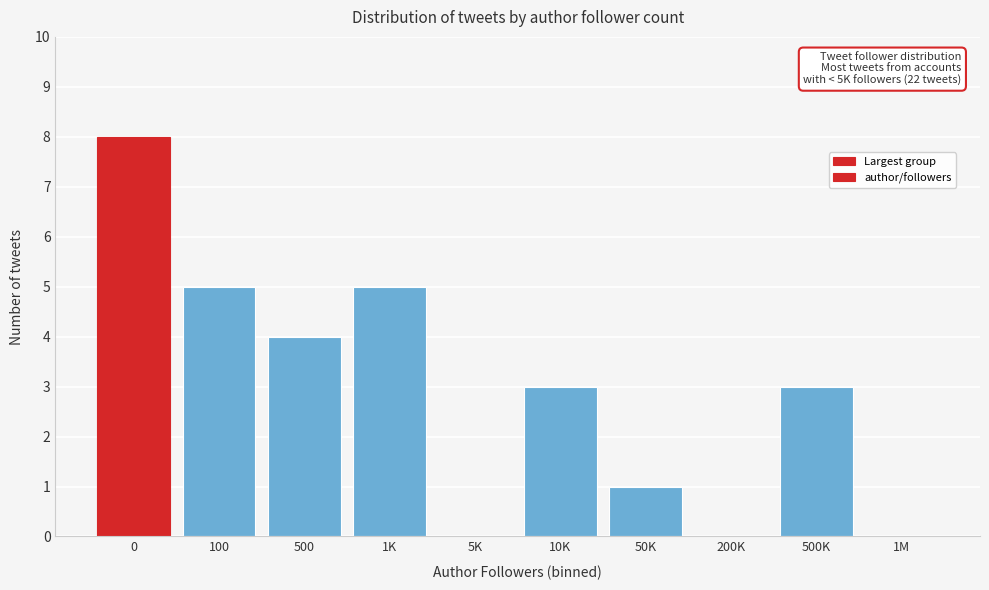

Reading right to left, extract all data points from this chart.

1M=0	500K=3	200K=0	50K=1	10K=3	5K=0	1K=5	500=4	100=5	0=8